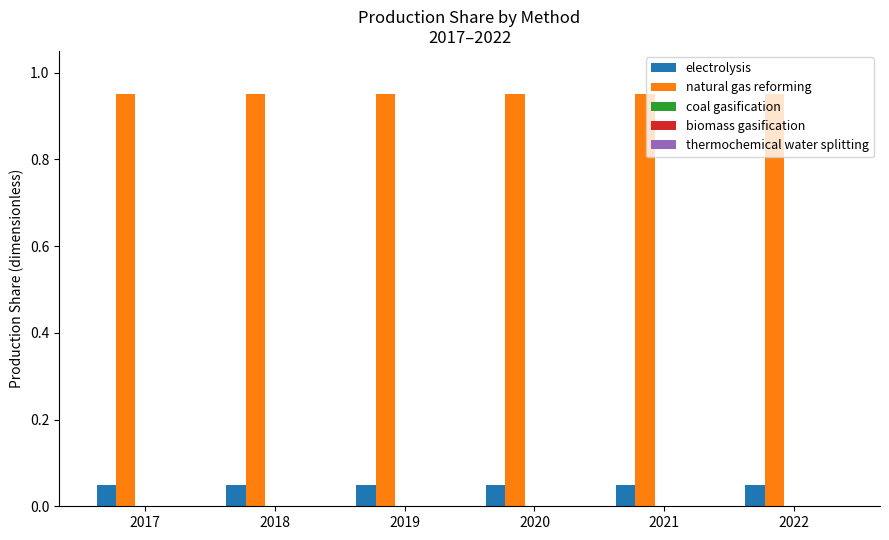

How many bars are there in each group?

2